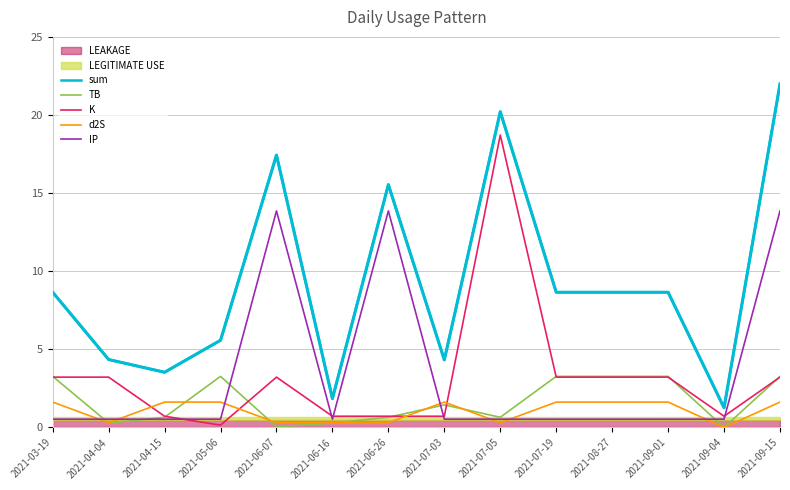

True or false: sum has more than 2 interior local peaks.

True